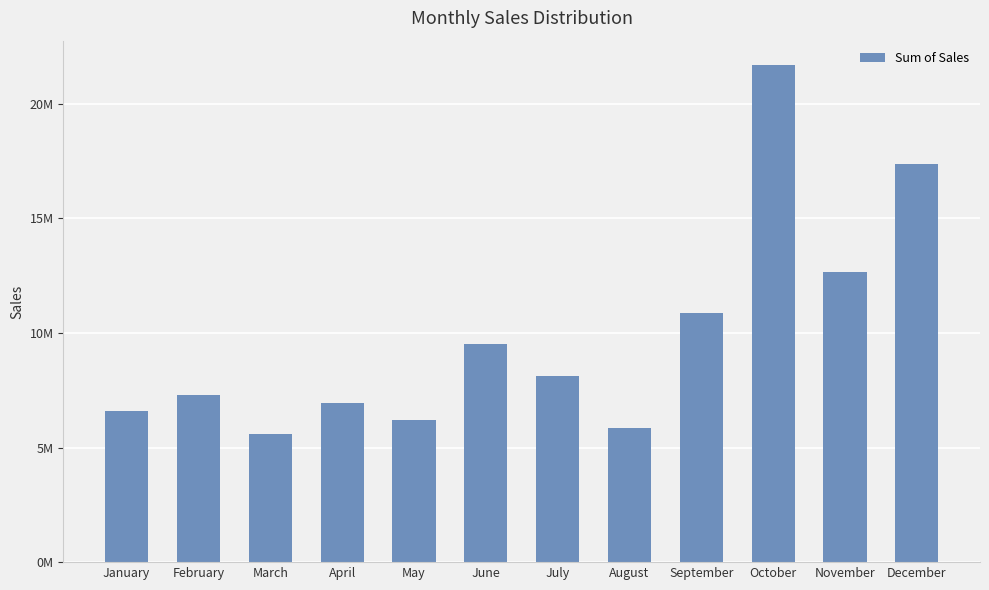

Which has a higher value, November or March?

November